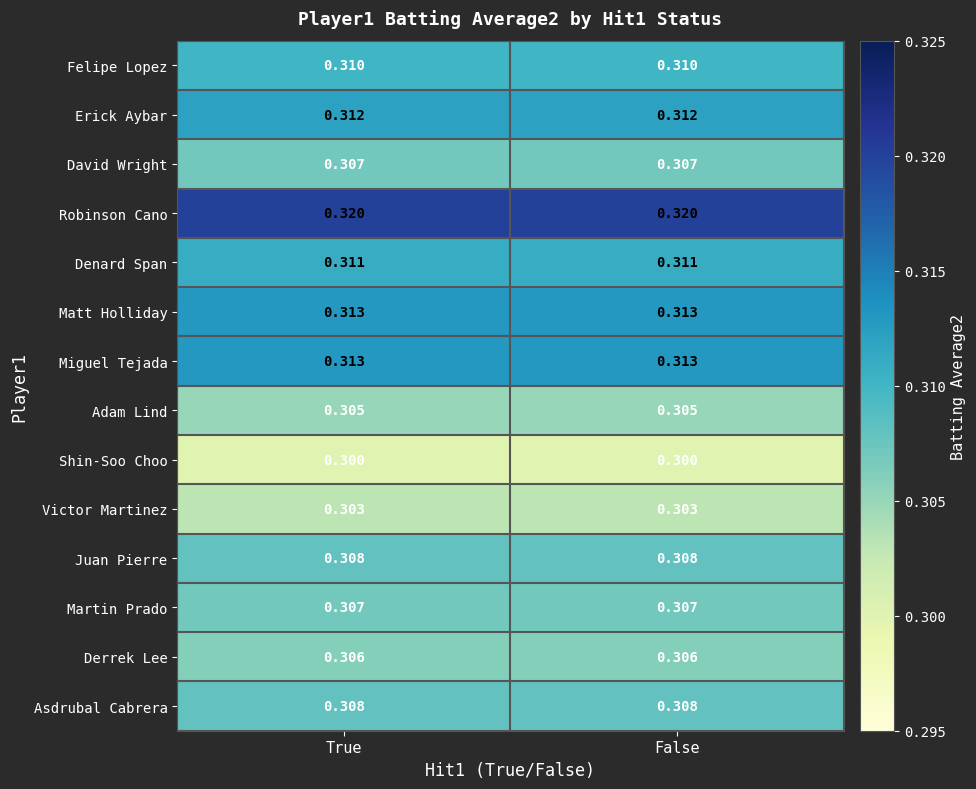

Is the value of Erick Aybar at True greater than the value of David Wright at False?

Yes